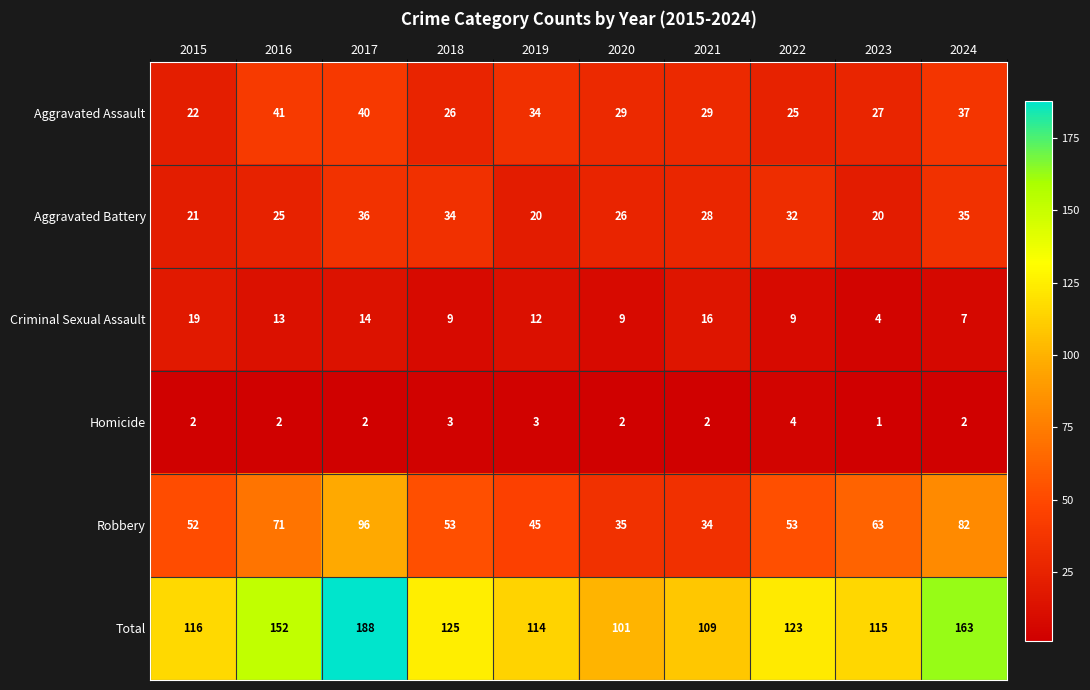

At how many categories does at least one series exceed 74?

10